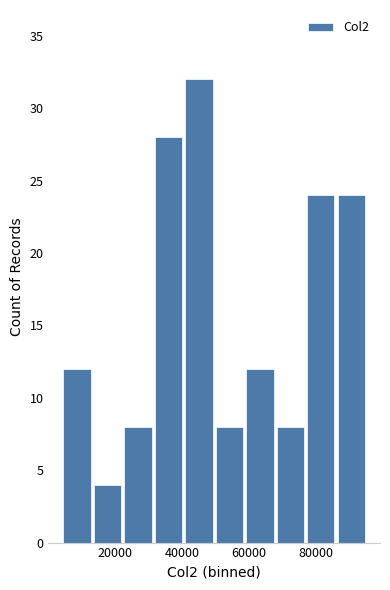

Reading left to right, list every bar in this chart as the range it spans on the x-axis followed by its height. Neither the bar edges nor the heights are printed on the chart, so give them approximately, as read against the axes.

4000 to 14000: 12
14000 to 22000: 4
22000 to 32000: 8
32000 to 40000: 28
40000 to 50000: 32
50000 to 58000: 8
58000 to 68000: 12
68000 to 78000: 8
78000 to 86000: 24
86000 to 96000: 24